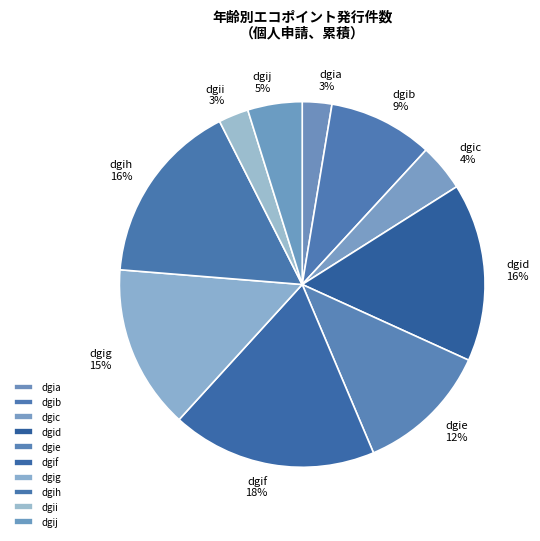

What percentage is the dgia slice, to the nearest percent?

3%